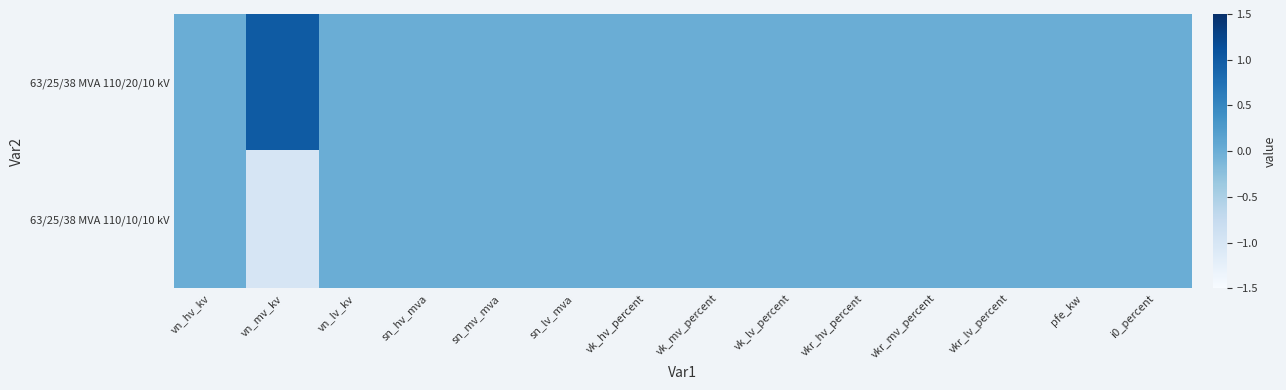

What is the maximum value shown in the chart?

1